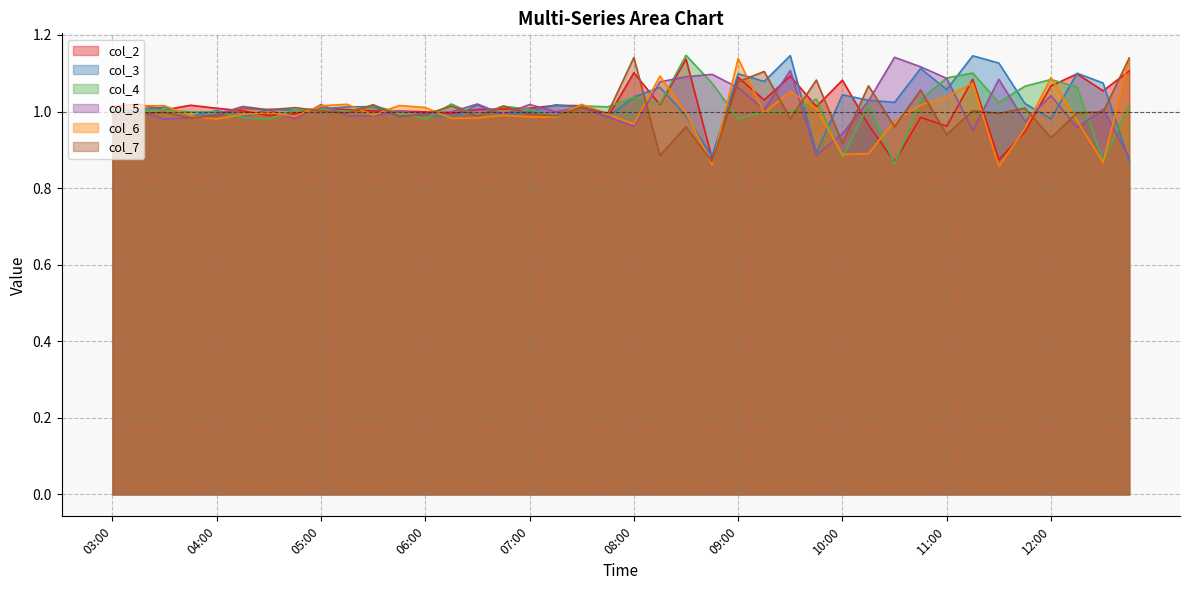

The col_3 series shows 0.4 at 05:30. True or false?

False